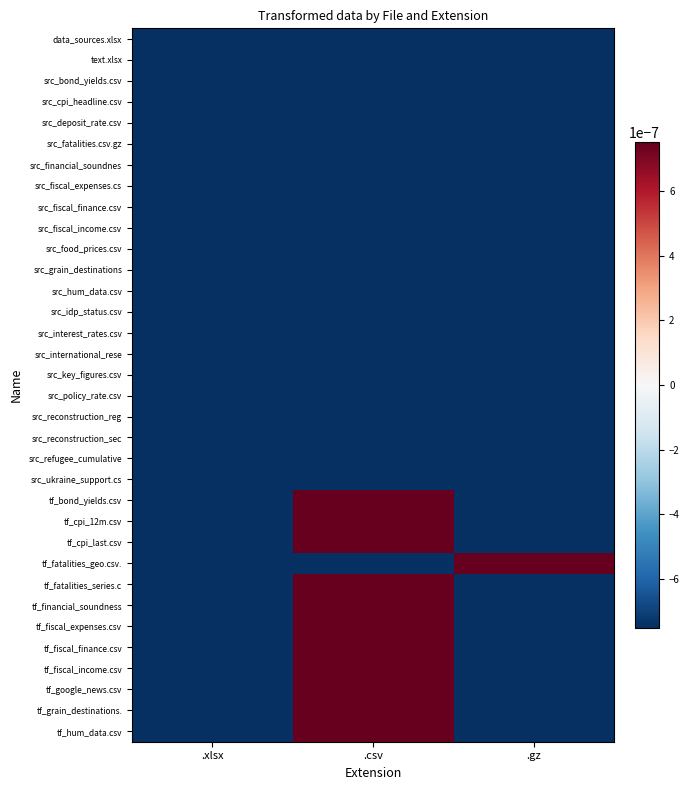

Where is src_hum_data.csv nearest to the value 0?

.xlsx